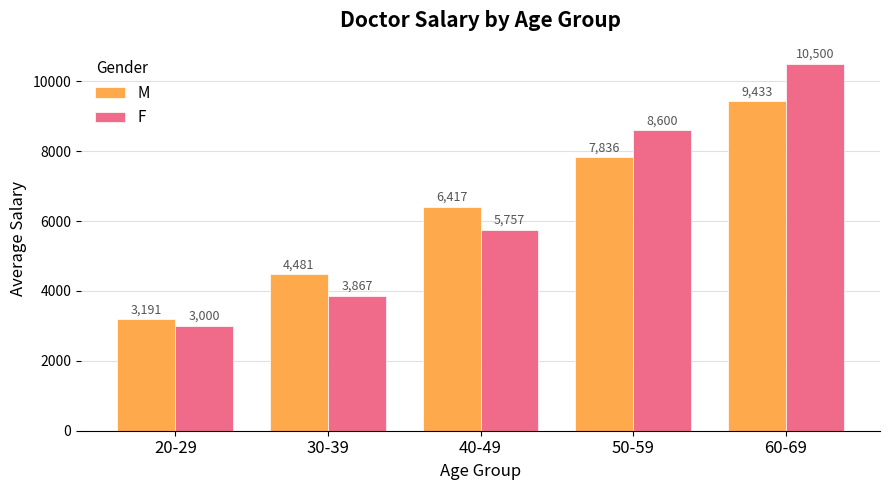

List the series in order of their peak value, lowest first.

M, F